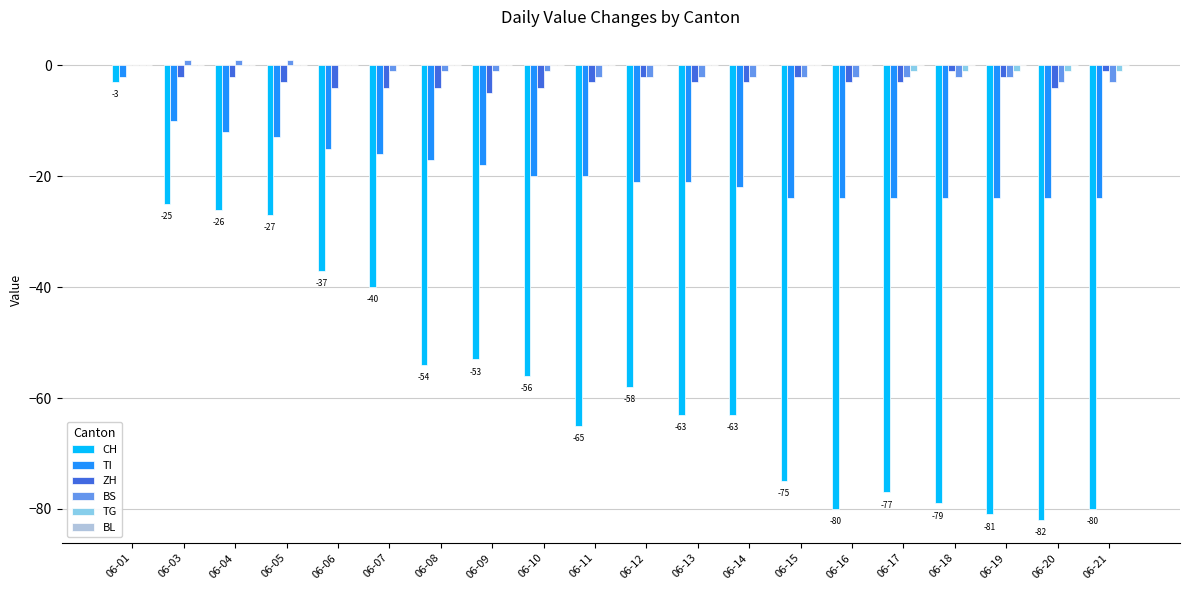

At which category is the sum across all series the highest?

06-01